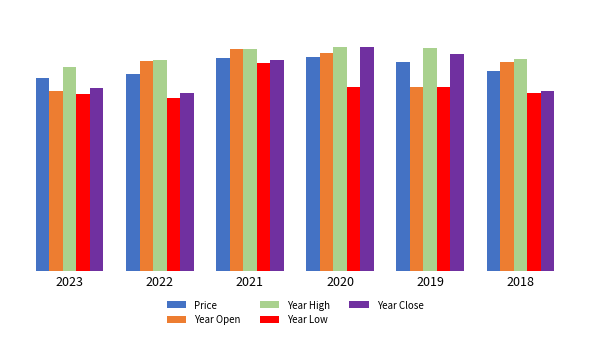

Reading left to right, transcribe all the data shown in this chart.

Price: 2023=22.2	2022=22.6	2021=24.5	2020=24.5	2019=24.0	2018=22.9
Year Open: 2023=20.6	2022=24.2	2021=25.5	2020=25.1	2019=21.1	2018=23.9
Year High: 2023=23.4	2022=24.2	2021=25.5	2020=25.7	2019=25.6	2018=24.4
Year Low: 2023=20.3	2022=19.9	2021=23.9	2020=21.1	2019=21.1	2018=20.4
Year Close: 2023=20.9	2022=20.4	2021=24.2	2020=25.7	2019=24.9	2018=20.7